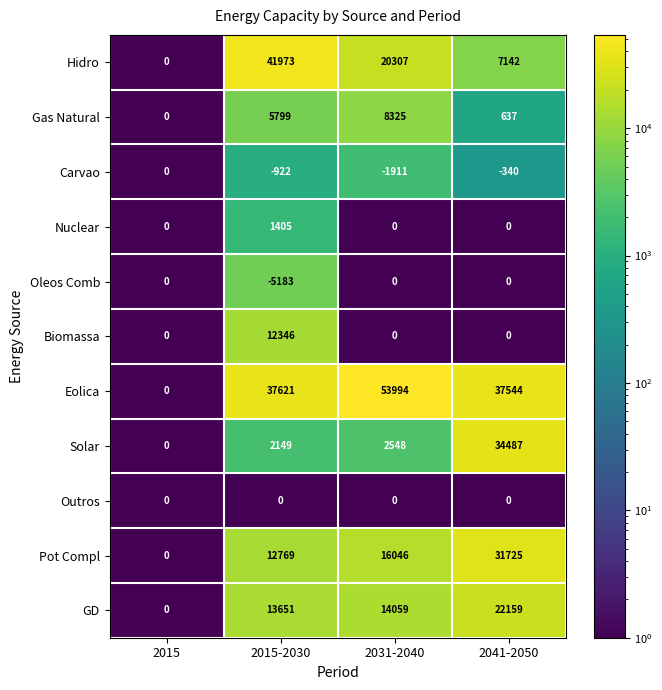

What is the difference between the maximum and minimum values in the Eolica series?

53994